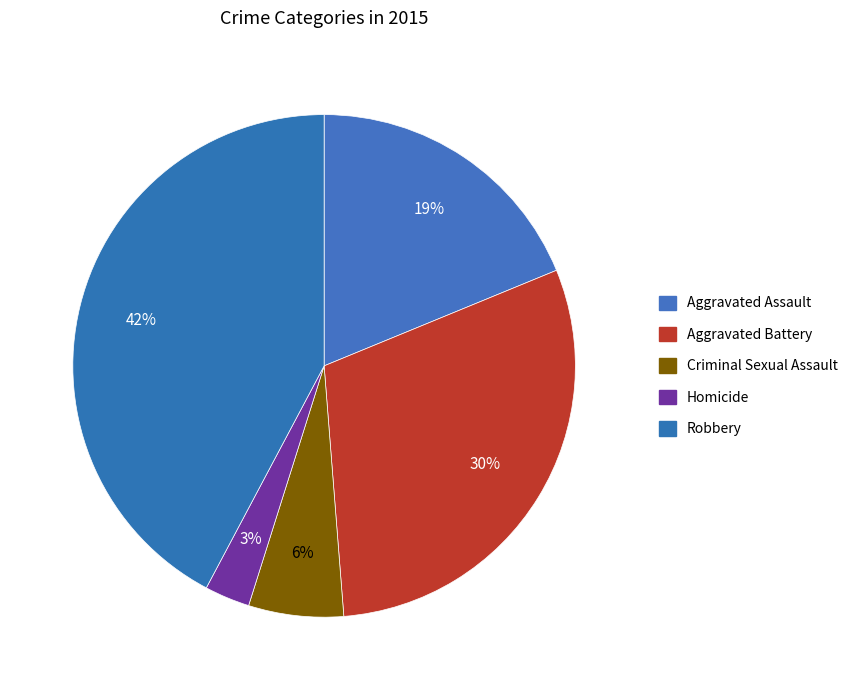

Count the number of slices in the pie.

5